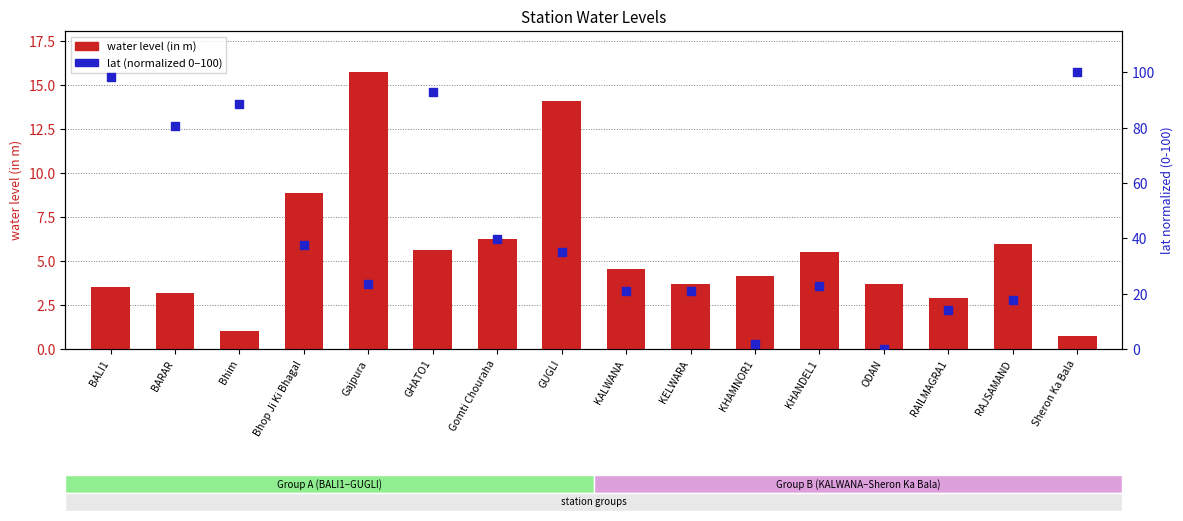

Which series reaches the minimum Y coordinate?

lat (normalized)